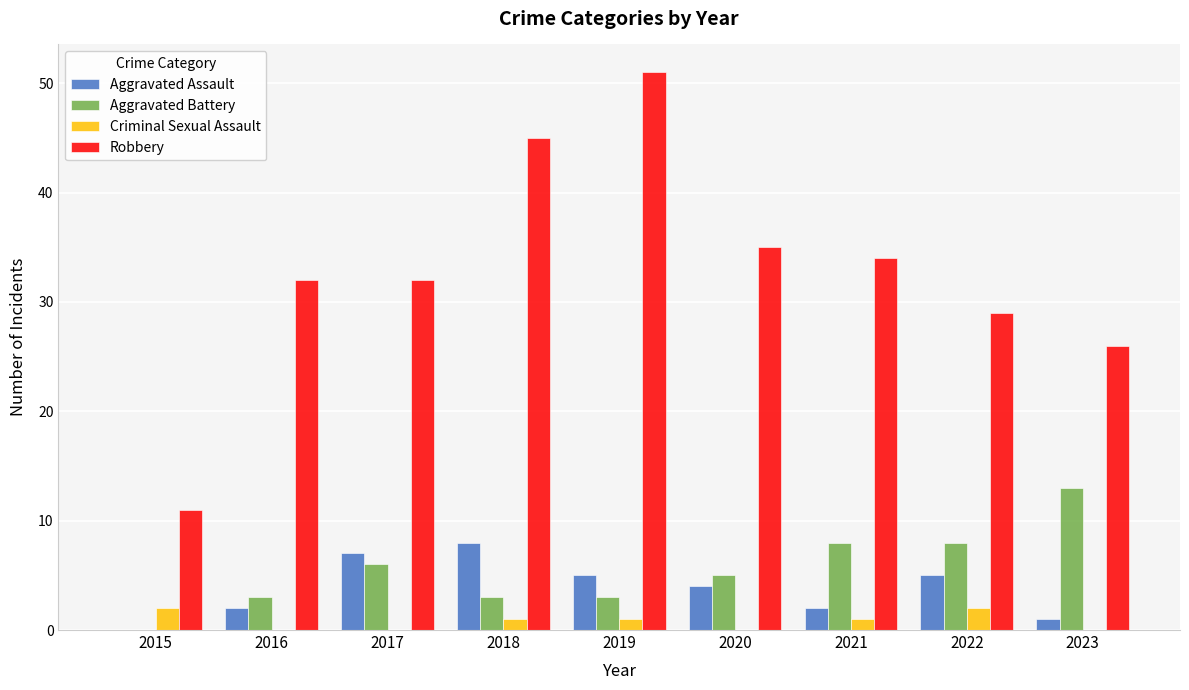

Which series has the largest total across all categories?

Robbery